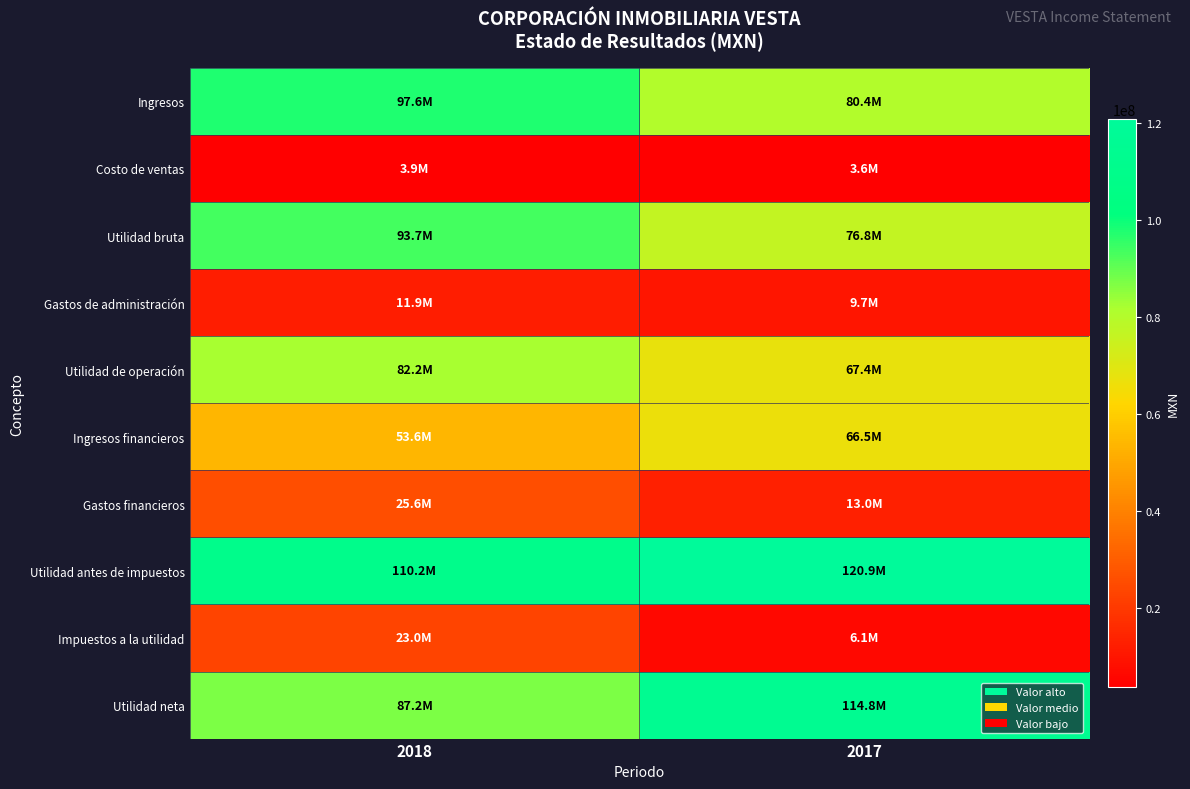

Which label corresponds to the smallest value in the chart?

2017